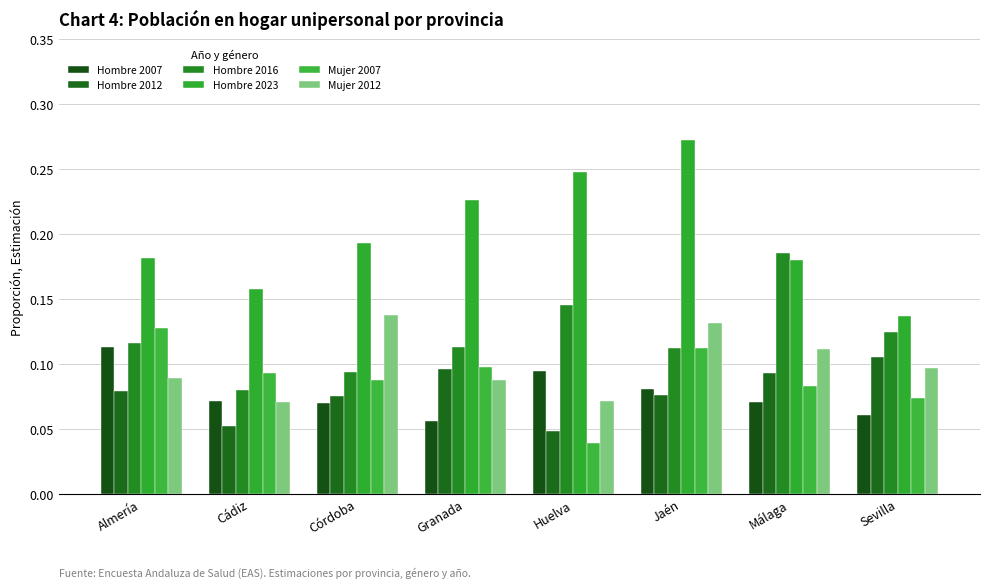

How many groups of bars are there?

8